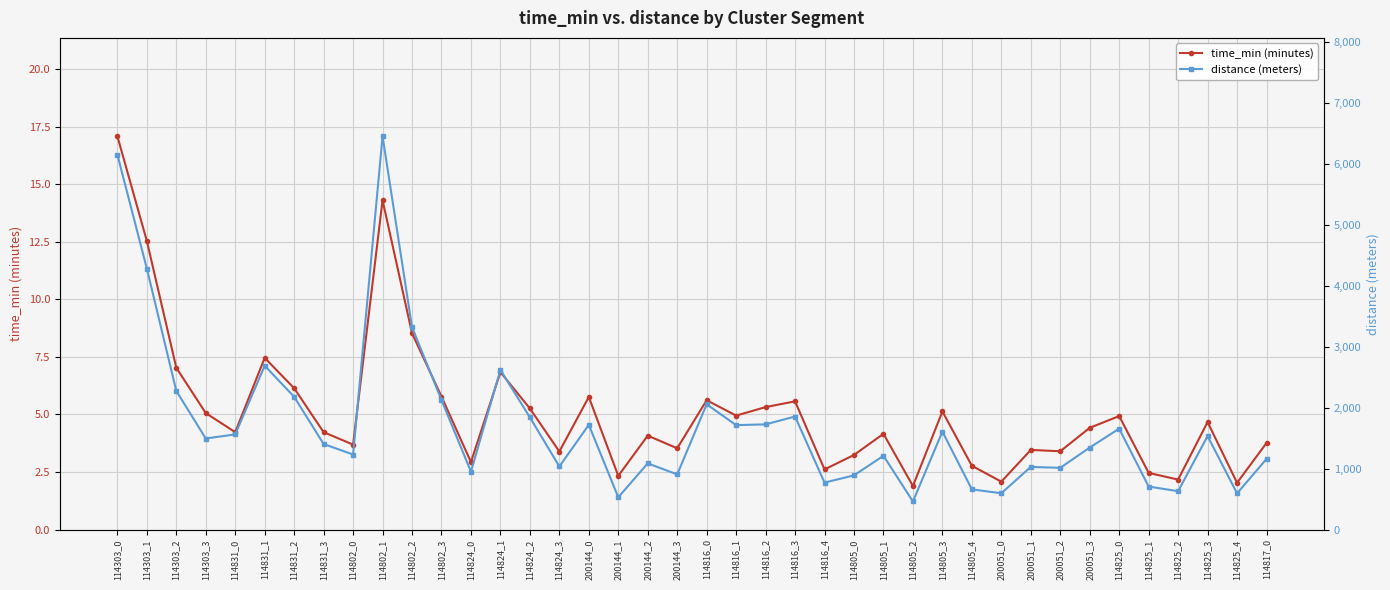

Reading left to right, list all the values displayed in this chart.

time_min (minutes): 17.1	12.5	7.0	5.1	4.2	7.5	6.1	4.2	3.7	14.3	8.5	5.8	2.9	6.8	5.3	3.4	5.8	2.3	4.1	3.5	5.6	5.0	5.3	5.6	2.6	3.2	4.2	1.9	5.1	2.8	2.1	3.5	3.4	4.4	4.9	2.5	2.2	4.7	2.0	3.8
distance (meters): 6152.8	4282.7	2275.0	1493.7	1561.1	2687.8	2177.6	1403.5	1230.7	6453.9	3319.9	2125.9	949.6	2618.3	1841.5	1034.5	1717.7	529.4	1085.2	904.5	2055.0	1713.0	1725.7	1854.3	769.7	889.1	1209.9	460.2	1607.1	659.0	595.2	1027.7	1012.1	1345.0	1655.1	705.2	629.0	1533.4	593.1	1158.4